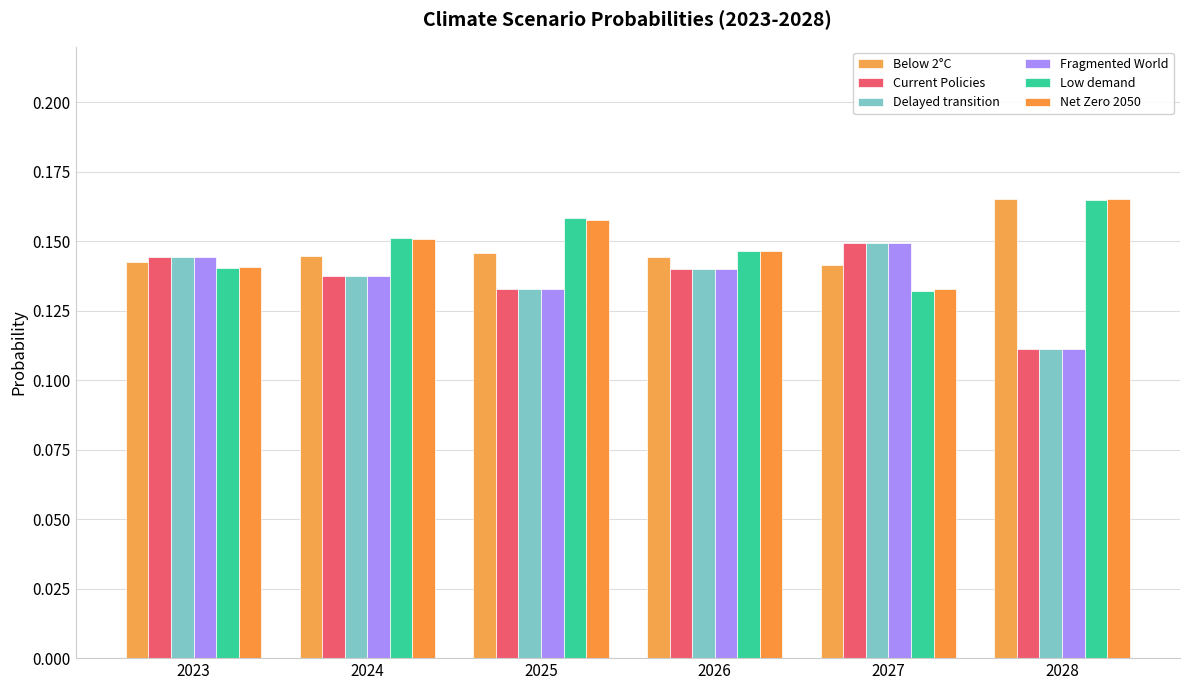

How many series are shown in this chart?

6